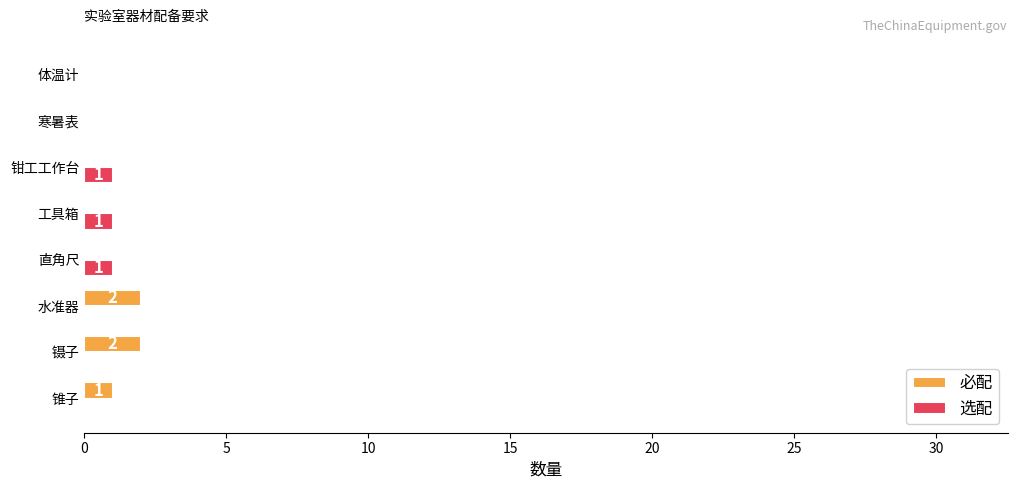

True or false: 选配 has a value of 0 at 锥子.

True